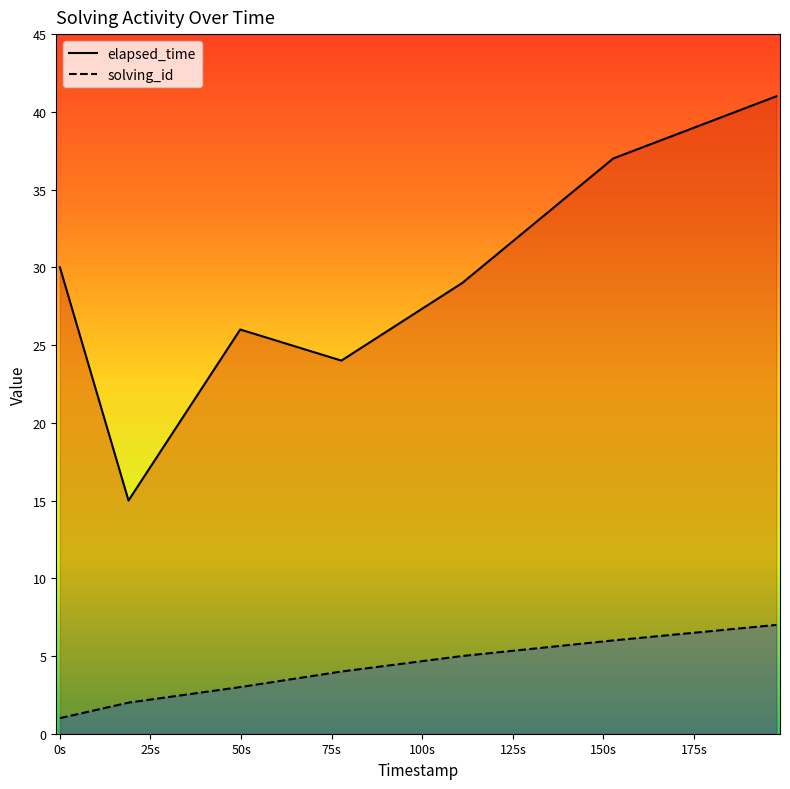

How many lines are shown in the chart?

2